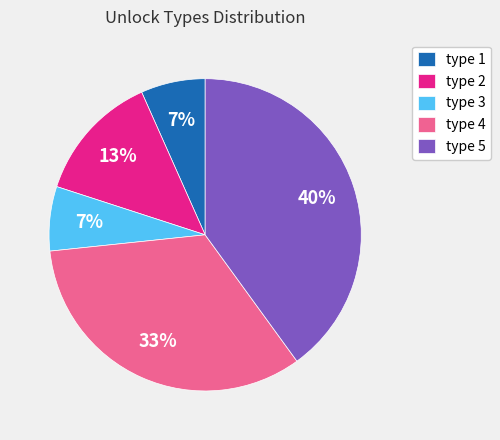

Combined, do type 1 and type 2 account for over 50%?

No